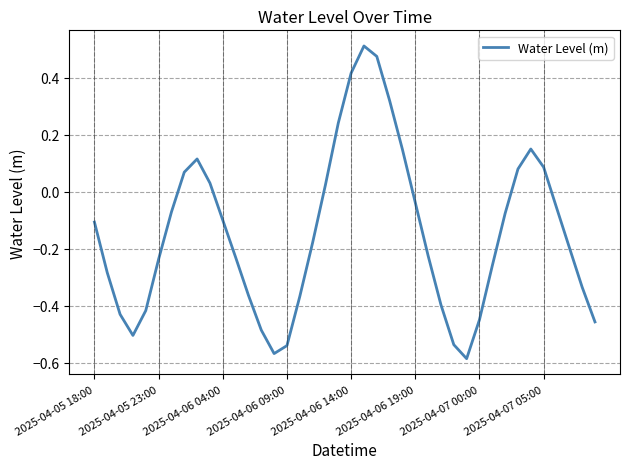

What is the difference between the maximum and minimum values?

1.1